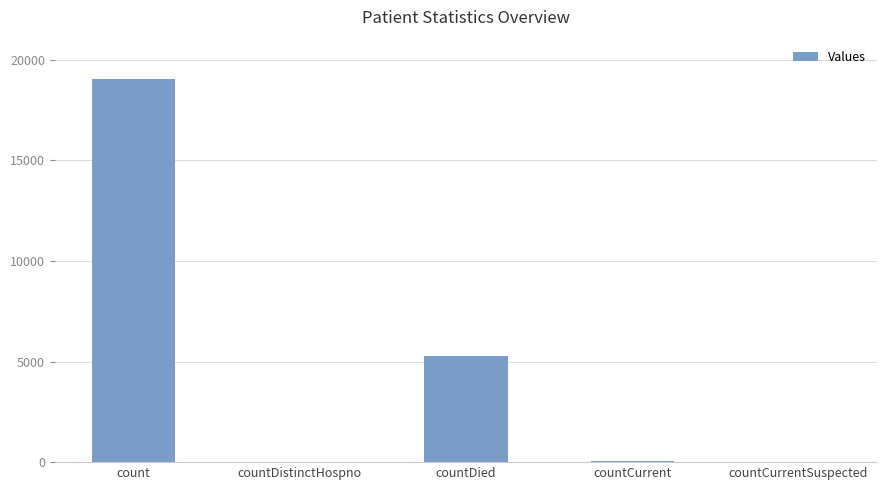

What is the change in value from countDistinctHospno to countDied?

+5233